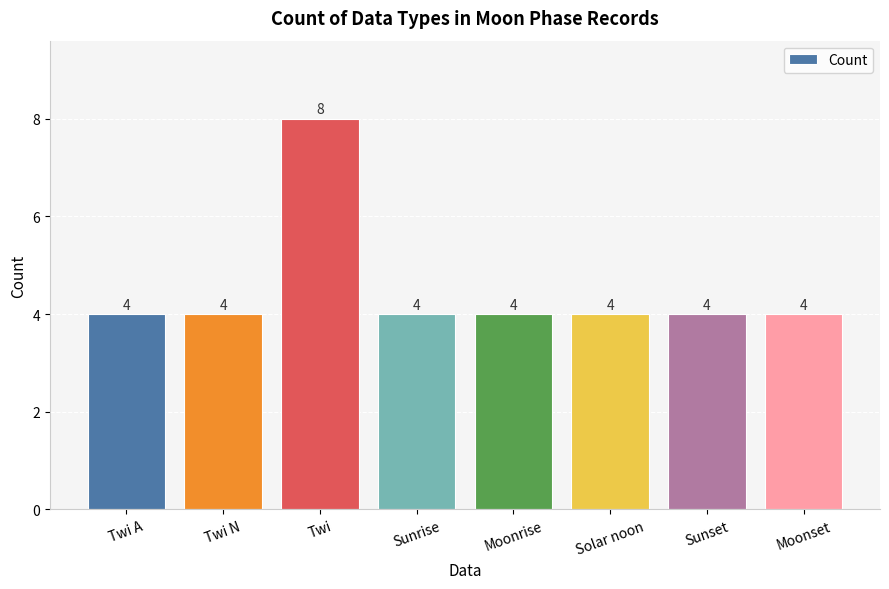

Count the number of data series in this chart.

1